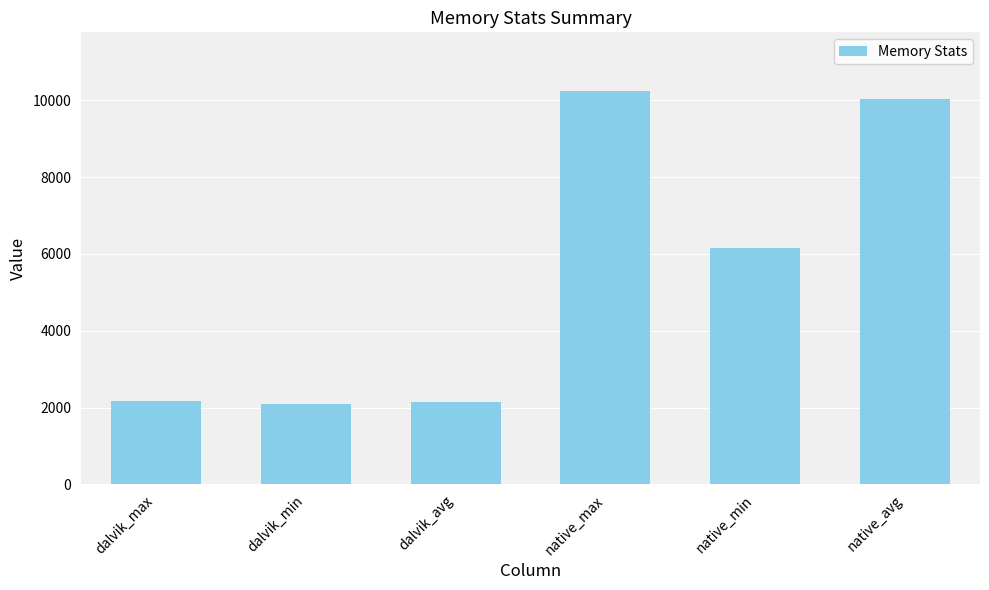

Between dalvik_max and native_avg, which is larger?

native_avg